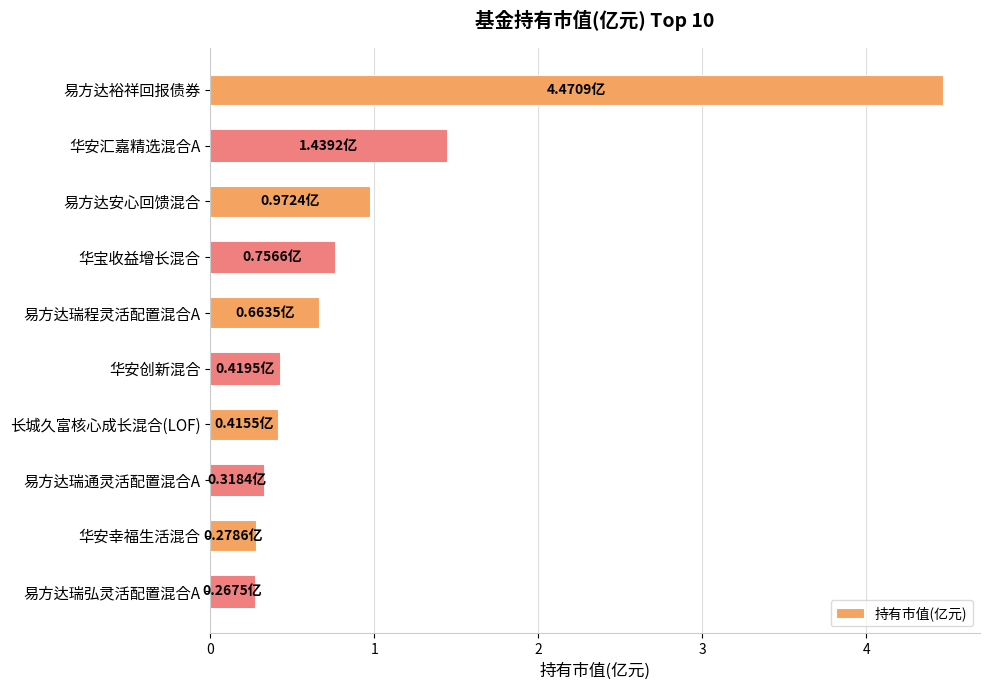

Between 易方达裕祥回报债券 and 易方达瑞程灵活配置混合A, which is larger?

易方达裕祥回报债券